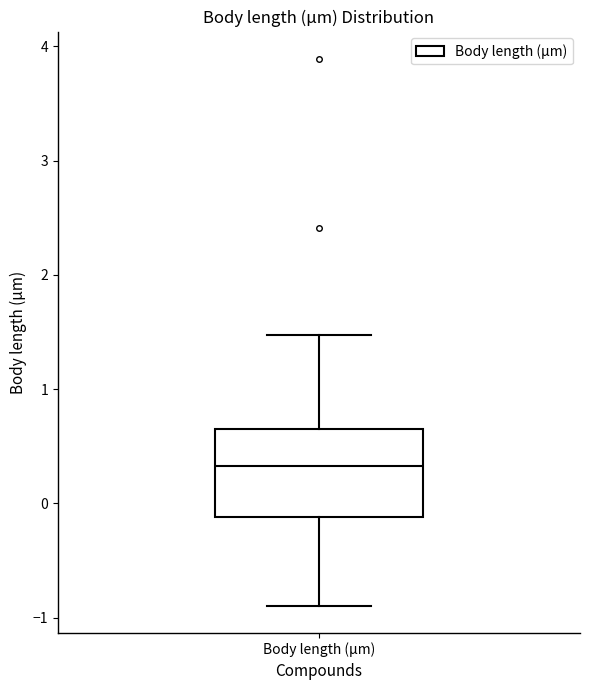

Transcribe this box plot: give where the median line is, the range the box spans, and where the two whiskers end, as read against the y-axis. The values are not printed on the chart, so give them approximately, as read against the axis.

median 0.3, box -0.1 to 0.7, whiskers -0.9 to 1.5